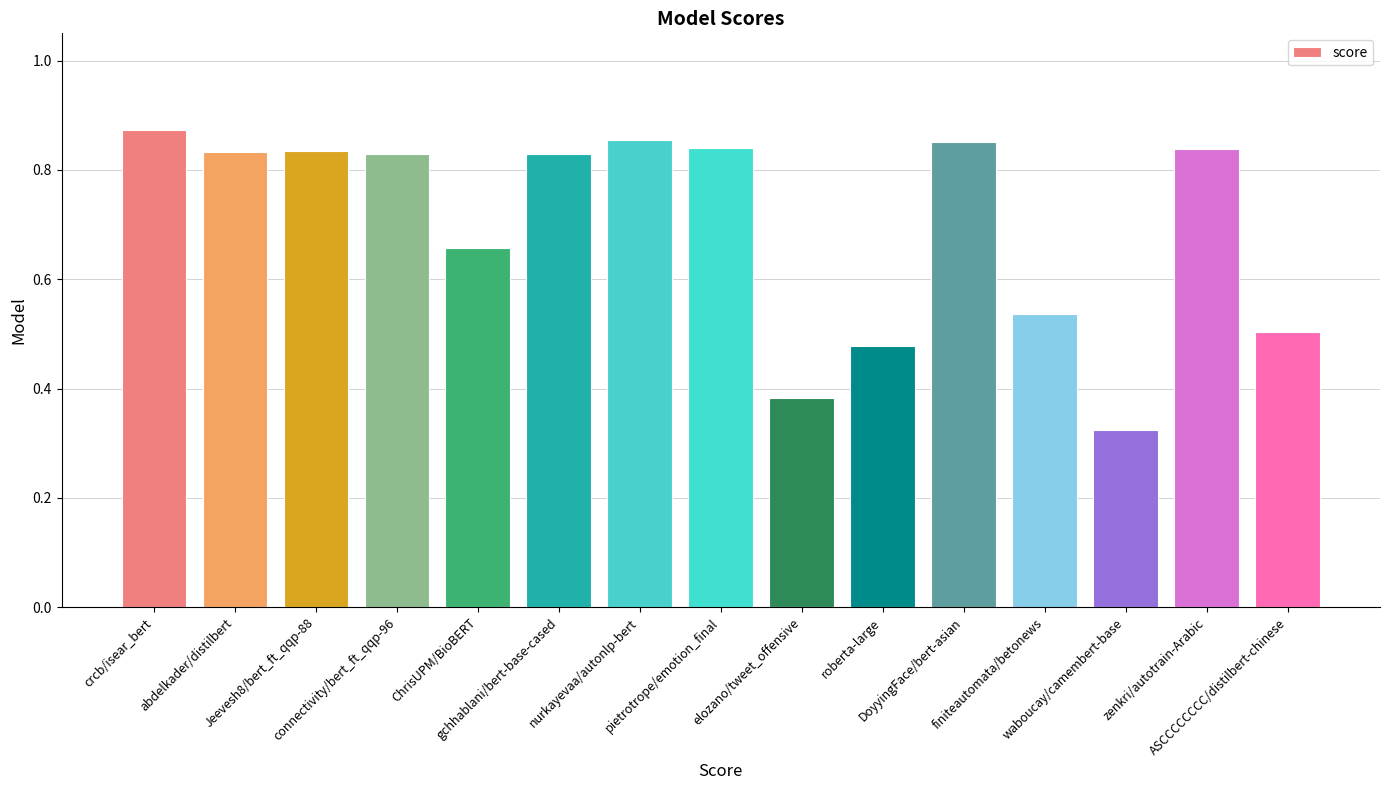

How many data points does each series have?

15